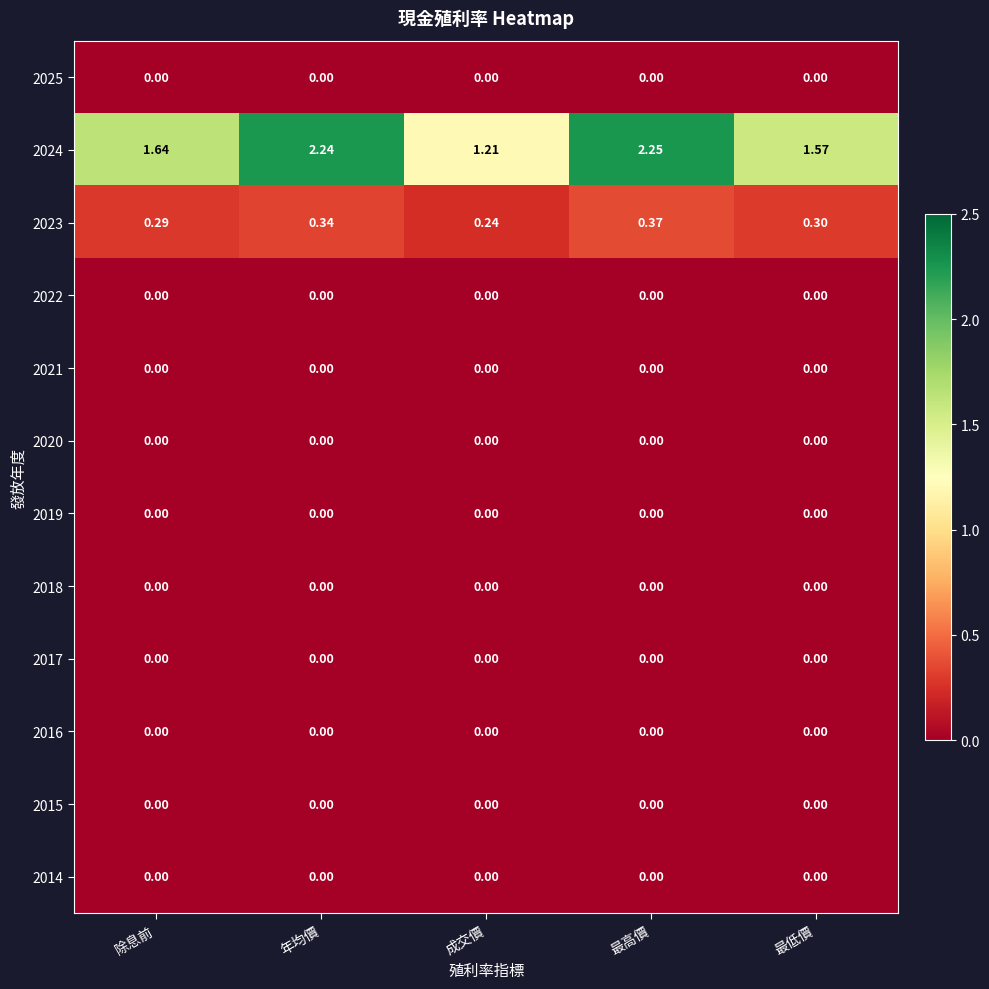

Which series has the largest total across all categories?

2024